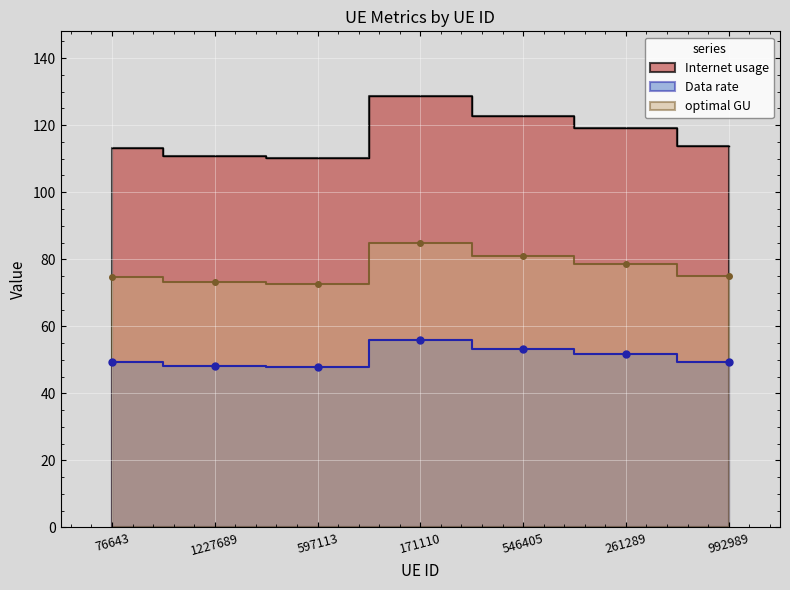

Which has a higher value, 76643 or 1227689?

76643